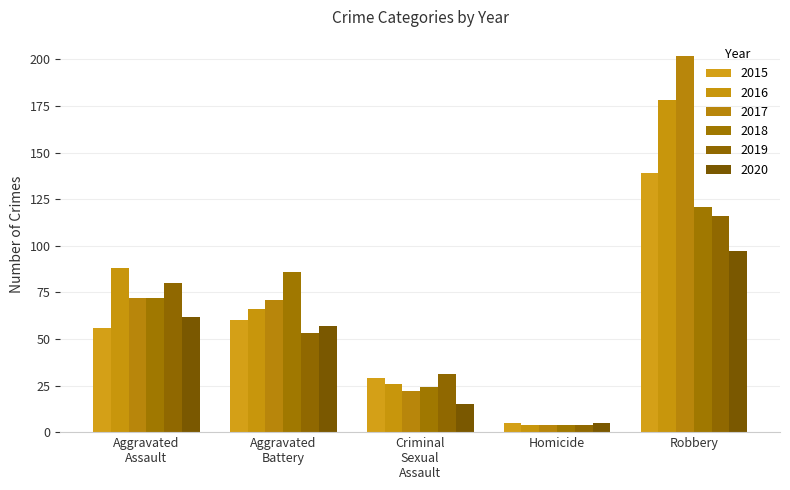

How many bars are there in each group?

6